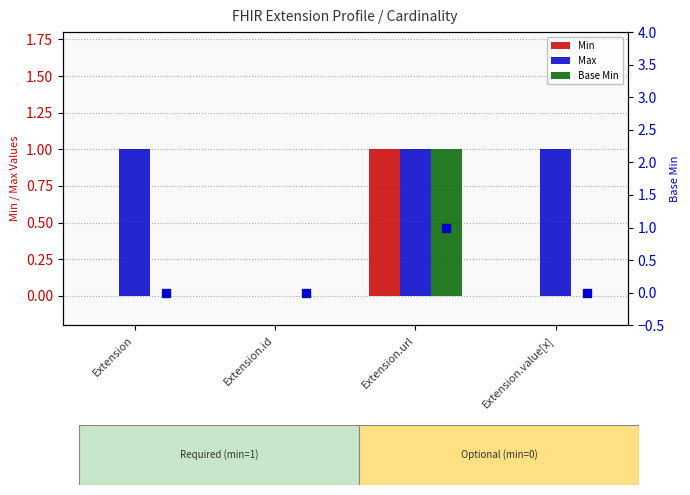

Is the value of Max at Extension.url greater than the value of Min at Extension.url?

No